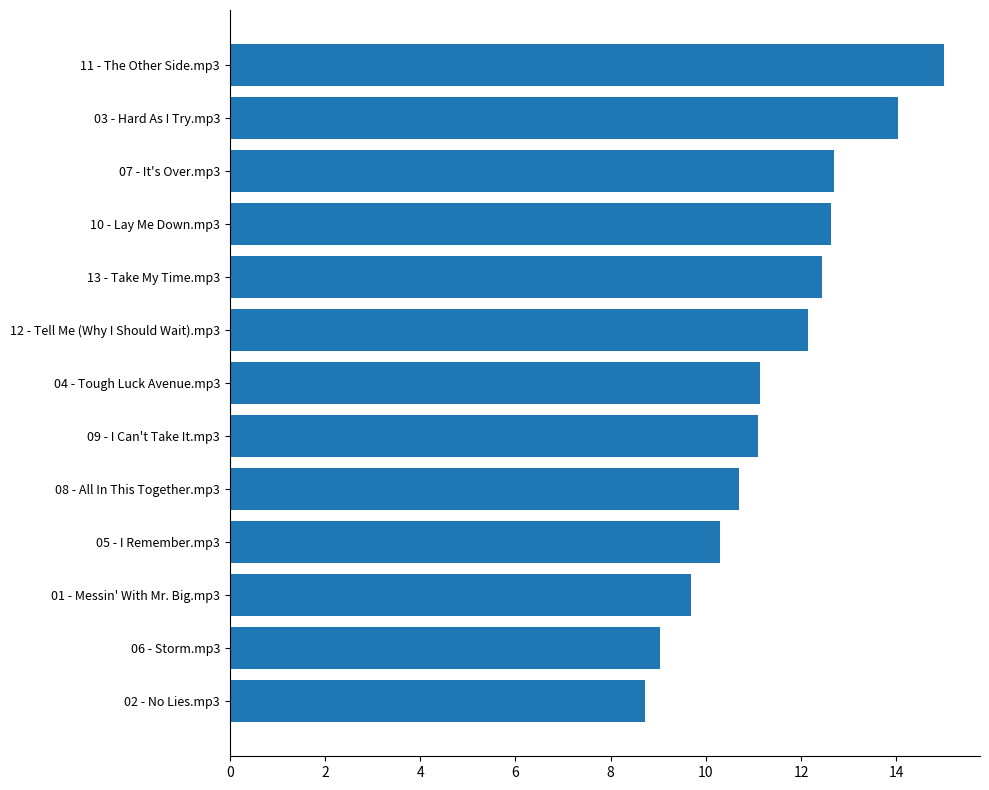

What is the difference between the maximum and second lowest values?

6.0